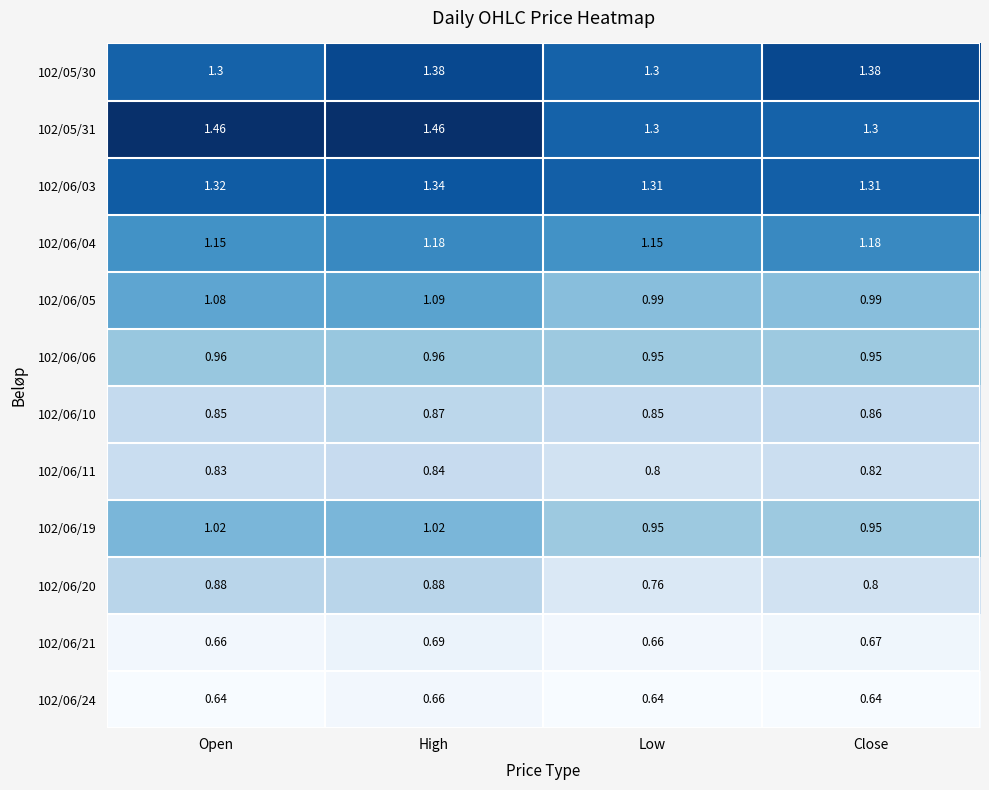

At which category is the sum across all series the highest?

High